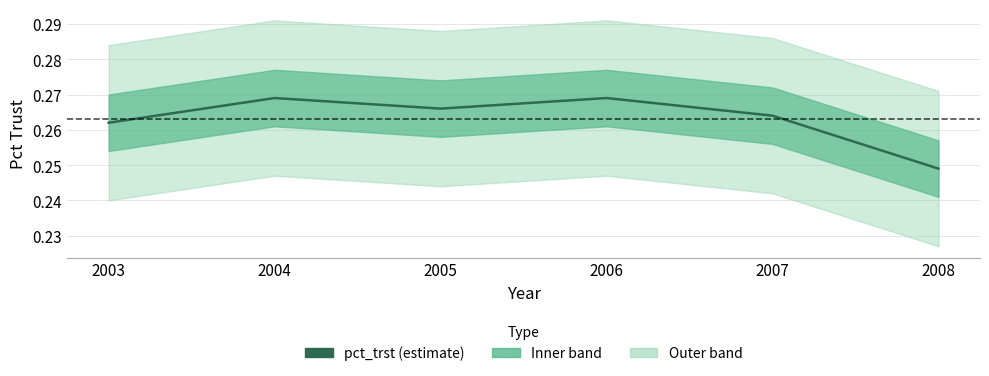

At which category does the data reach its first local valley?

2005